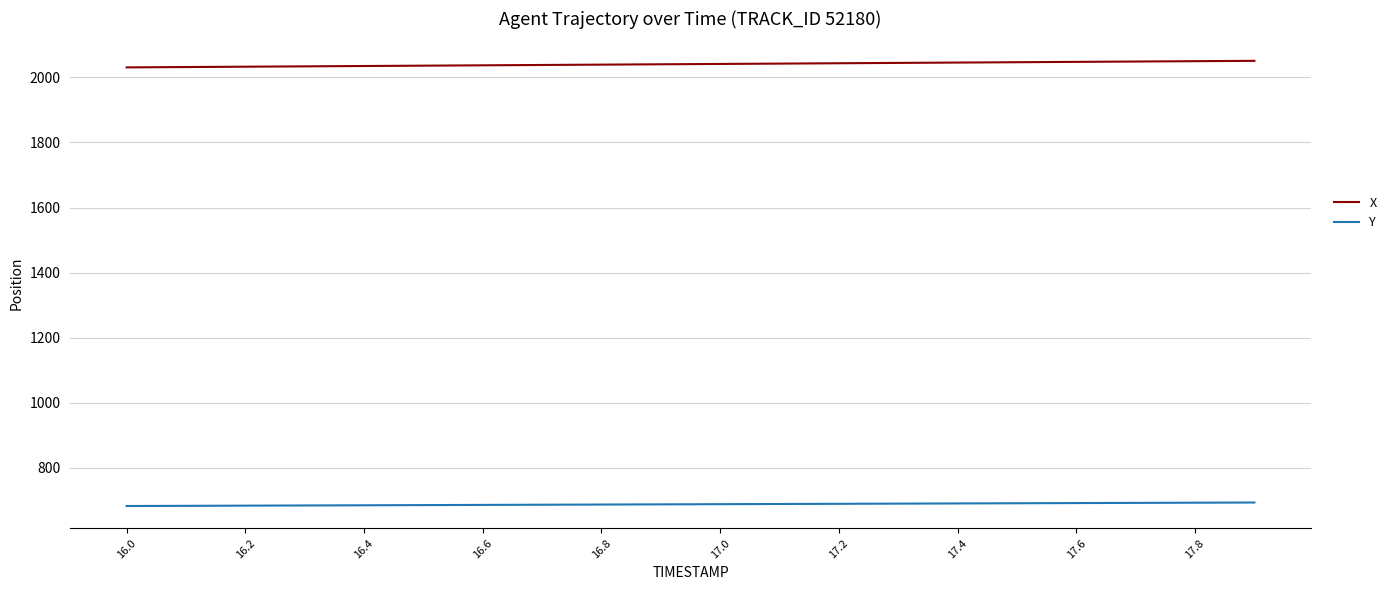

Which series has the largest total across all categories?

X